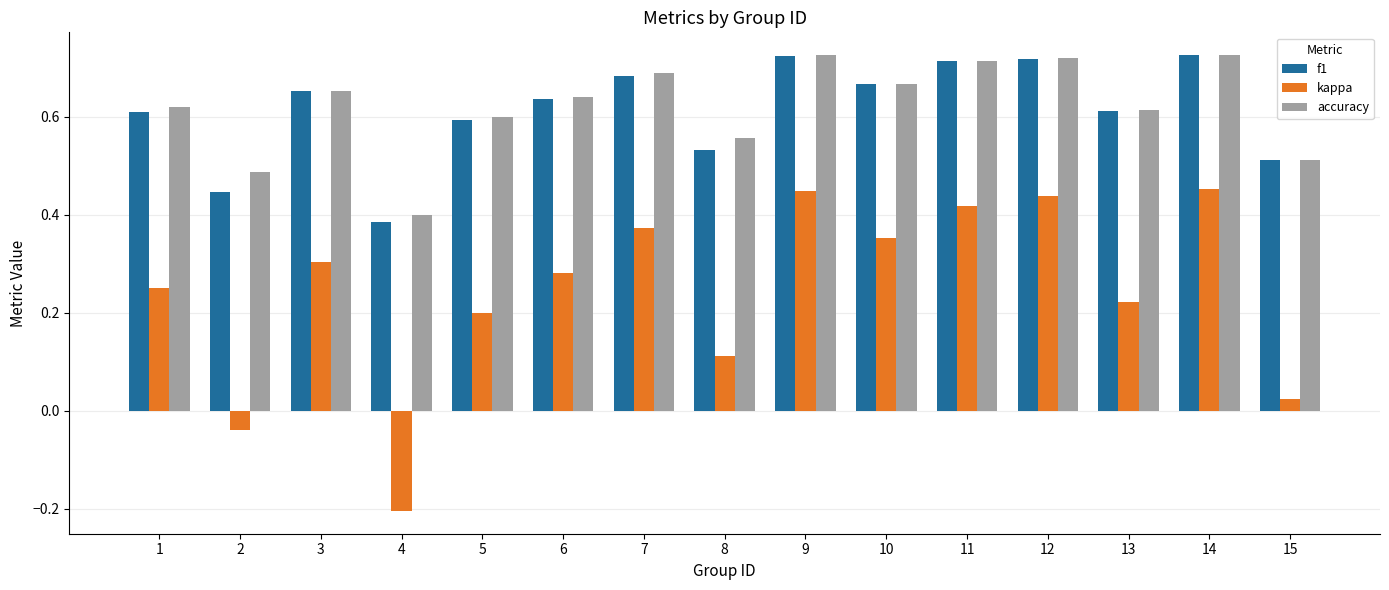

Where is accuracy nearest to the value 0?

4